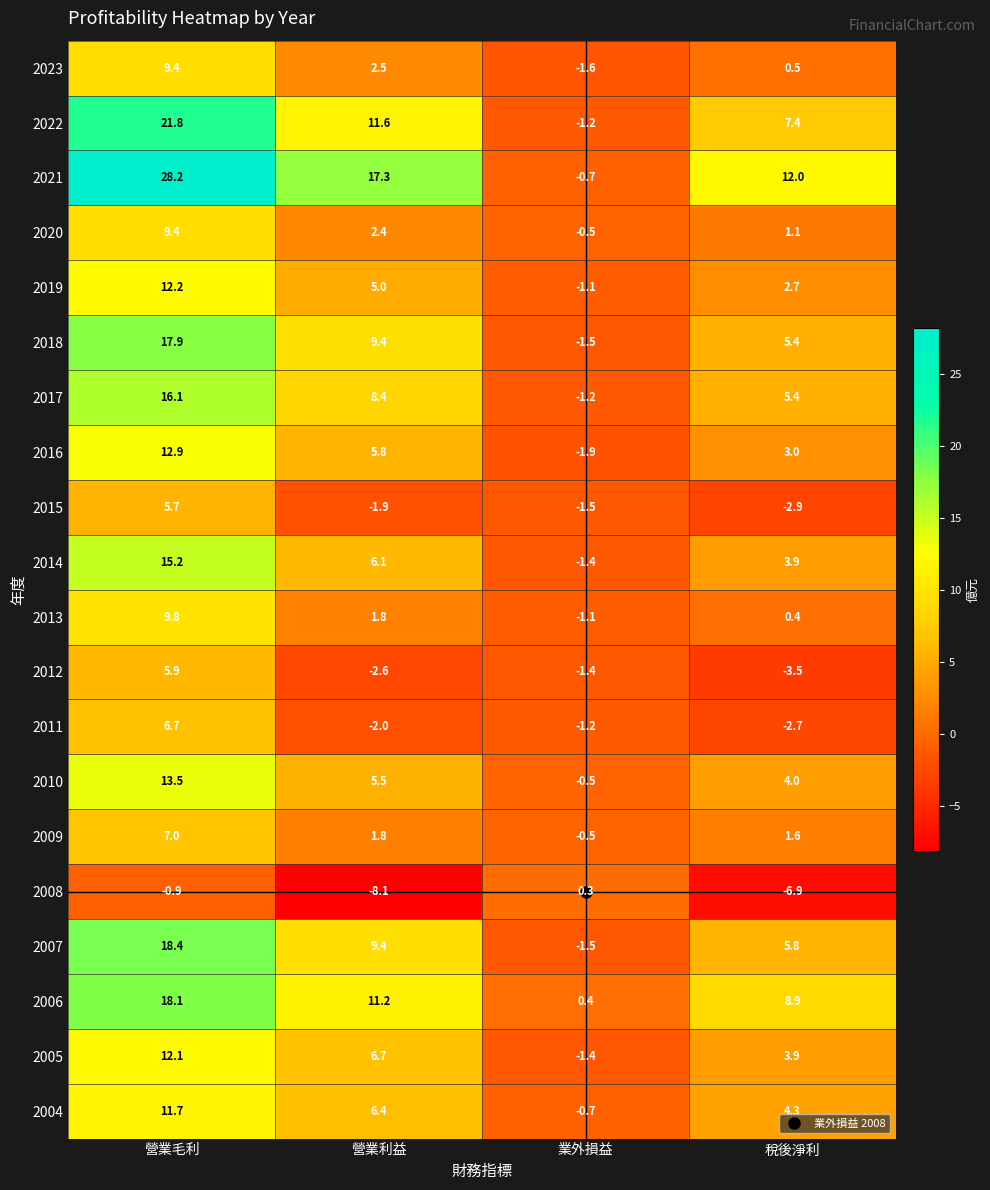

What is the difference between the maximum and minimum values in the 2006 series?

17.7